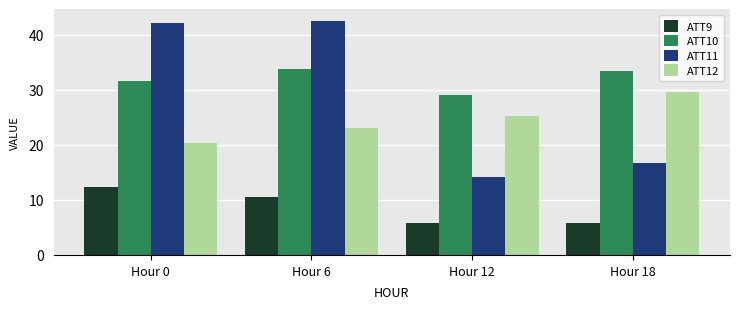

What is the difference between the maximum and minimum values in the ATT12 series?

9.3